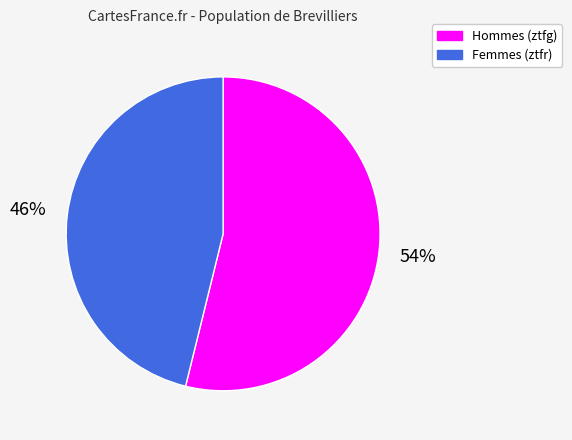

Is there a majority slice in this chart?

Yes